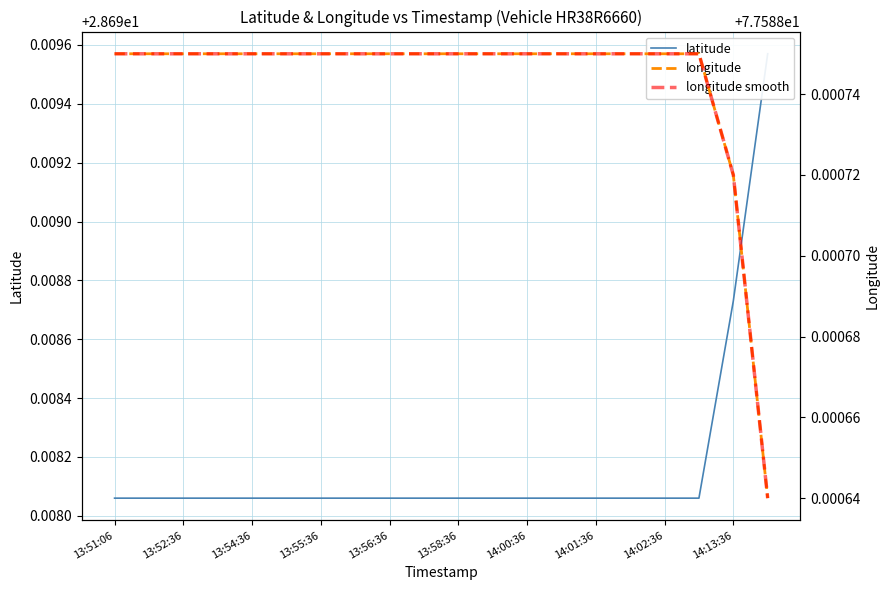

Where is longitude smooth nearest to the value 77?

19